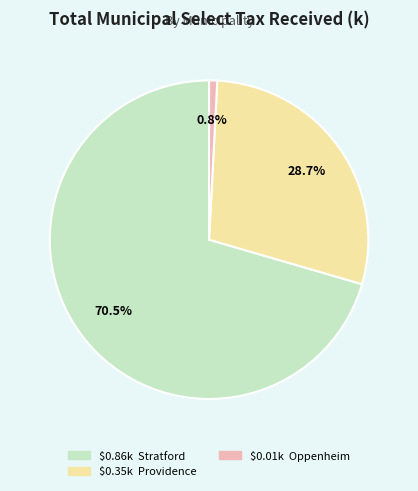

Is there a majority slice in this chart?

Yes